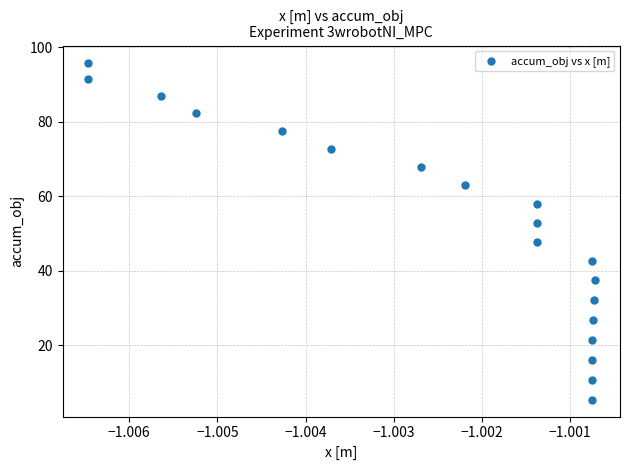

What is the range of Y values (max minus min)?

90.5